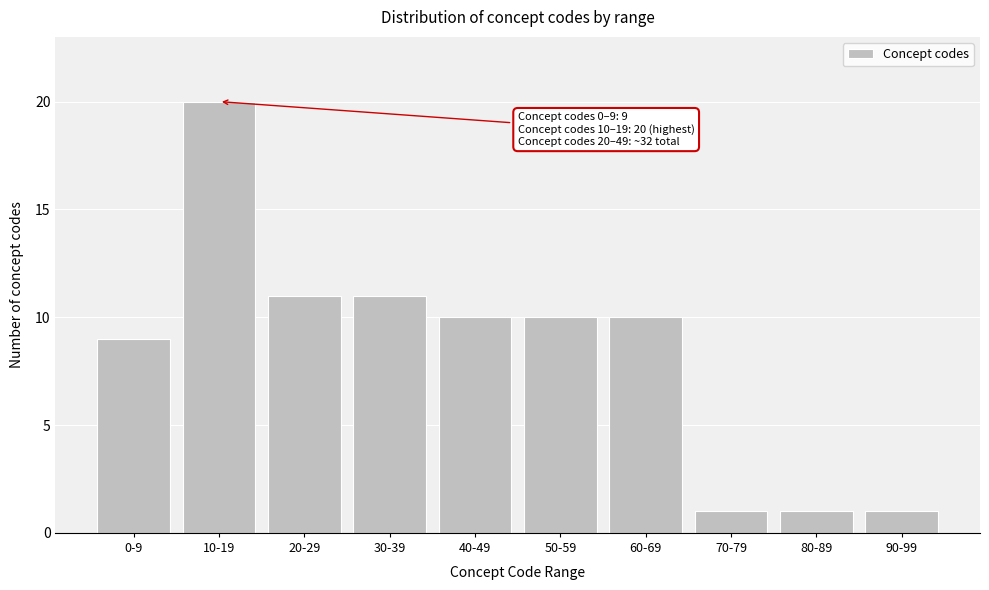

Reading left to right, extract all data points from this chart.

0-9=9	10-19=20	20-29=11	30-39=11	40-49=10	50-59=10	60-69=10	70-79=1	80-89=1	90-99=1